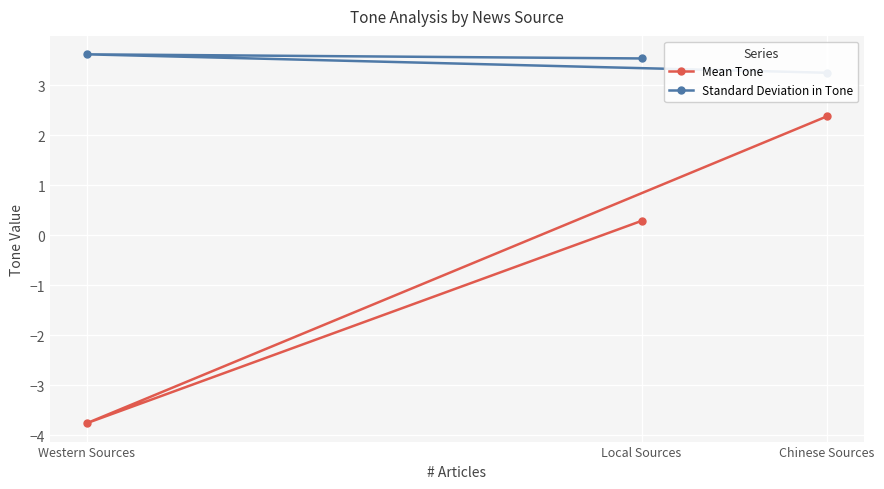

How many lines are shown in the chart?

2